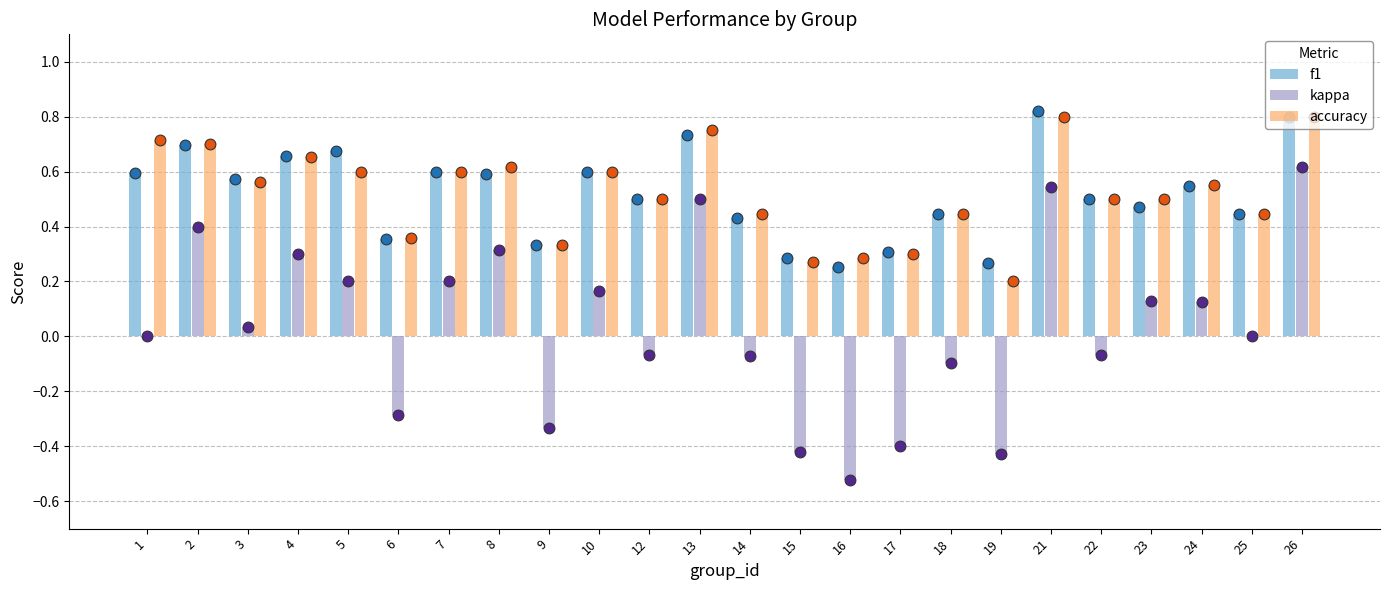

At which category is the sum across all series the highest?

26